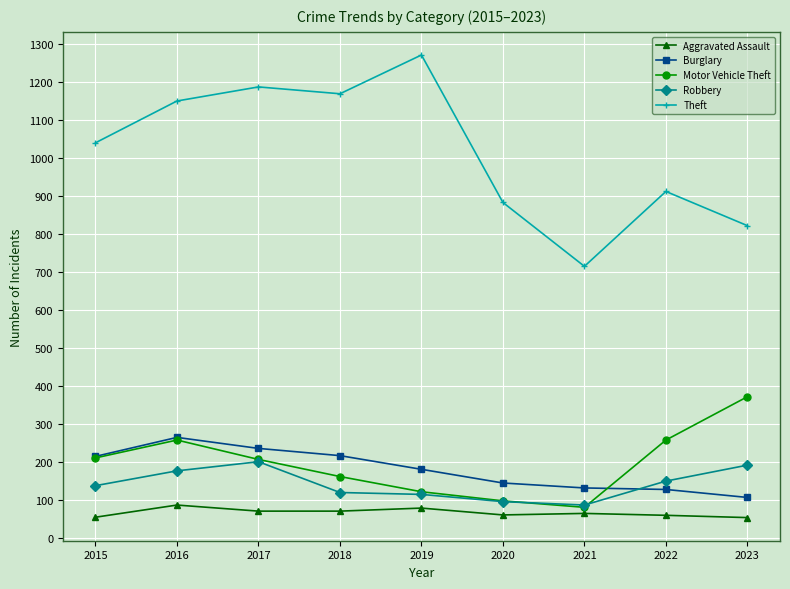

Which series changed the most between 2022 and 2023?

Motor Vehicle Theft